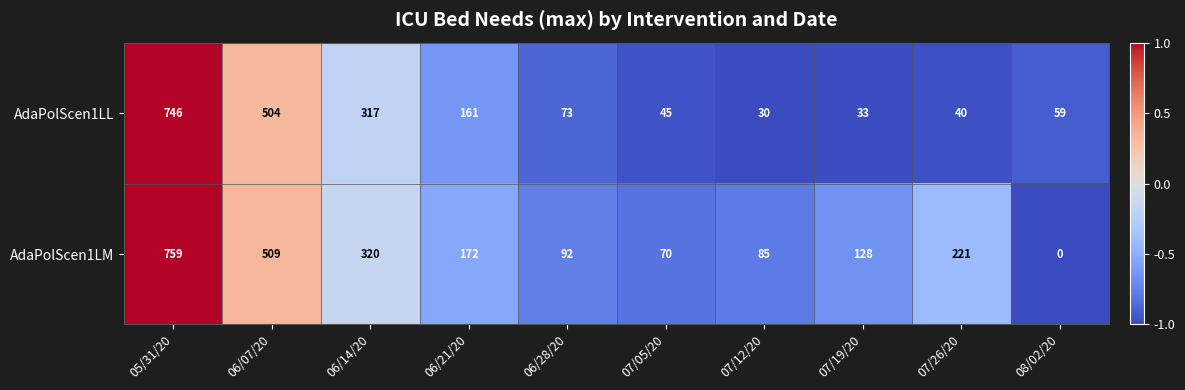

Reading left to right, extract all data points from this chart.

AdaPolScen1LL: 05/31/20=746	06/07/20=504	06/14/20=317	06/21/20=161	06/28/20=73	07/05/20=45	07/12/20=30	07/19/20=33	07/26/20=40	08/02/20=59
AdaPolScen1LM: 05/31/20=759	06/07/20=509	06/14/20=320	06/21/20=172	06/28/20=92	07/05/20=70	07/12/20=85	07/19/20=128	07/26/20=221	08/02/20=0